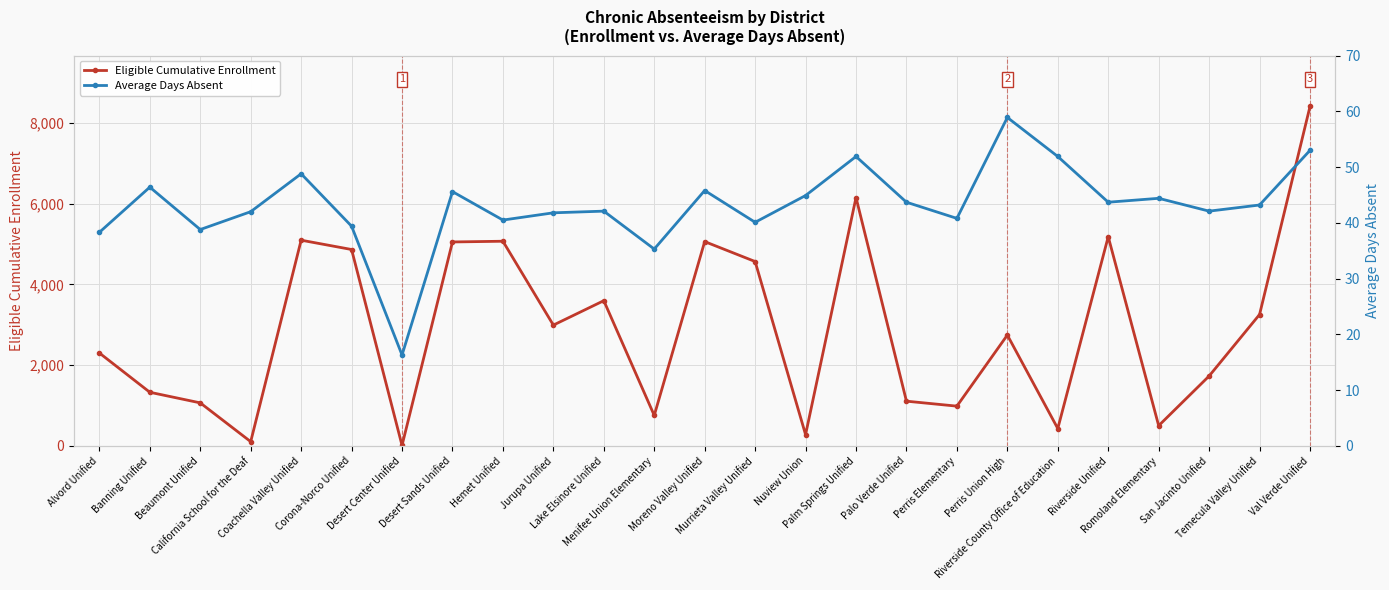

How many lines are shown in the chart?

2